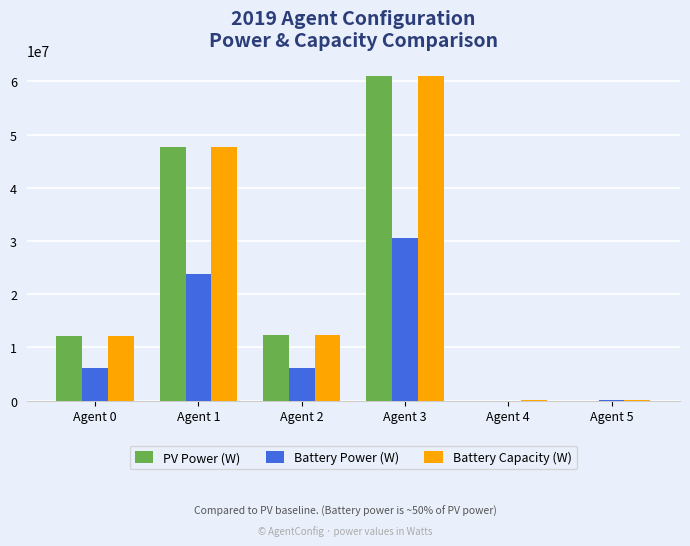

Is the value of PV Power (W) at Agent 4 greater than the value of Battery Power (W) at Agent 0?

No